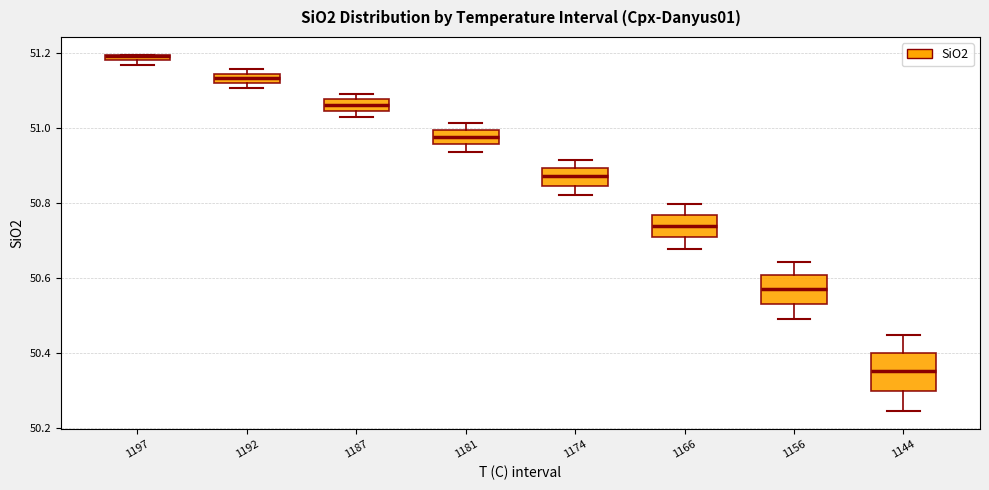

Where does the median line of the box at x = 1144 sit on the y-axis? The values are not printed on the chart, so give them approximately, as read against the axis.

50.36